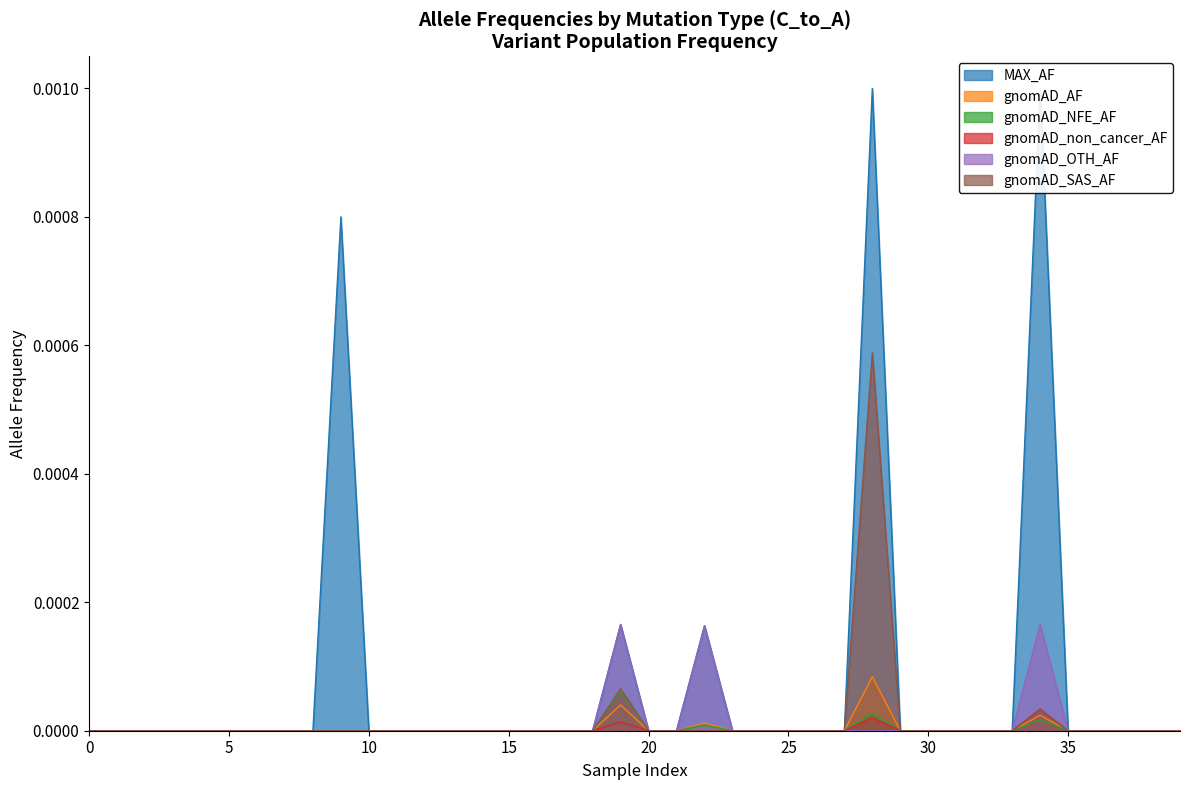

Count the number of categories in the chart.

40